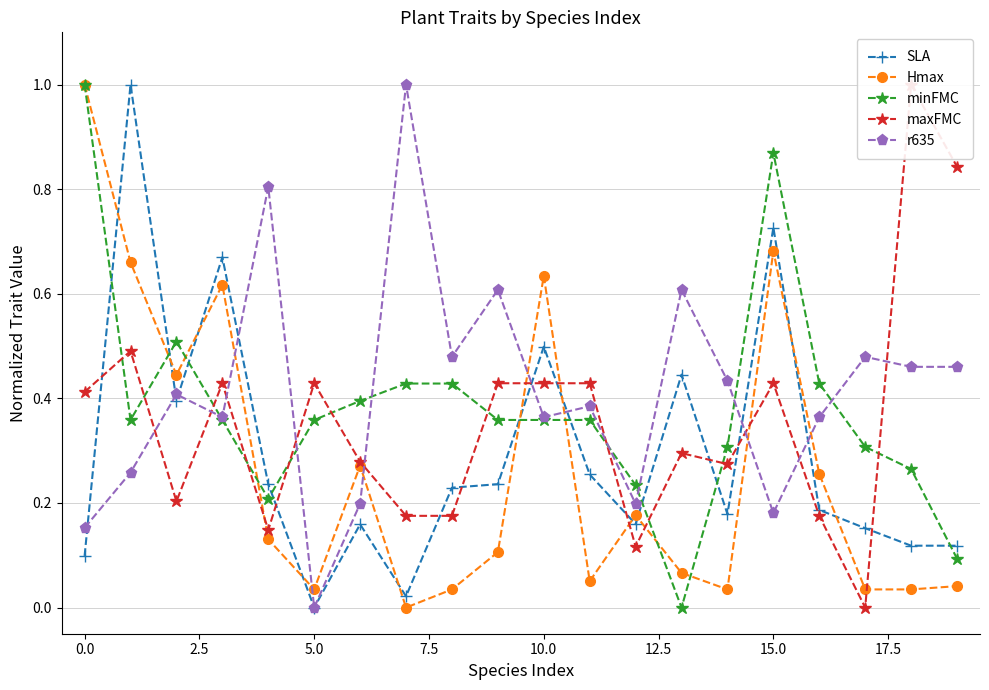

How many data points in Hmax are above 0?

19